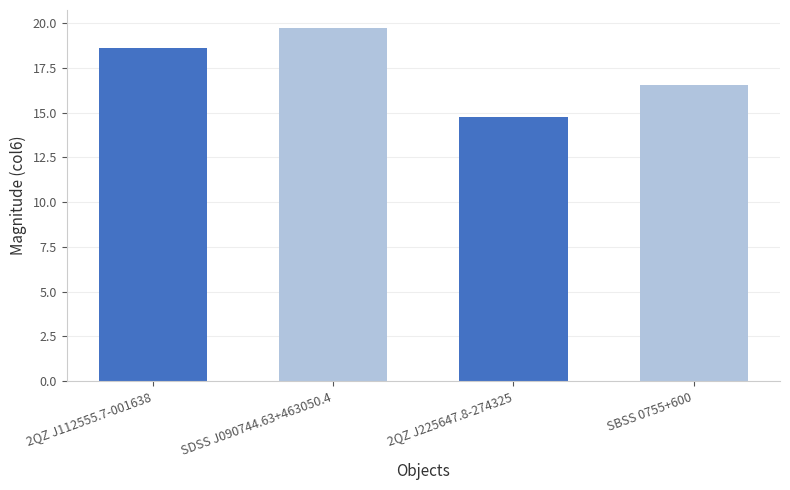

What is the difference between the values at SDSS J090744.63+463050.4 and SBSS 0755+600?

3.2